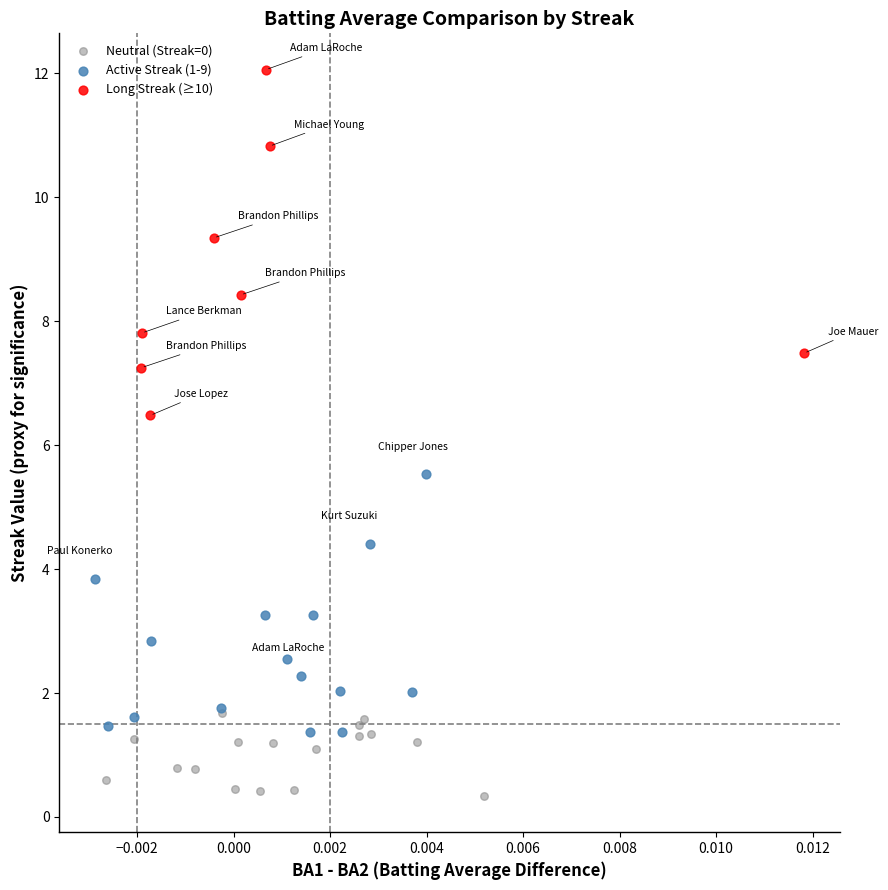

Which series has the largest Y range (max minus min)?

Long Streak (≥10)